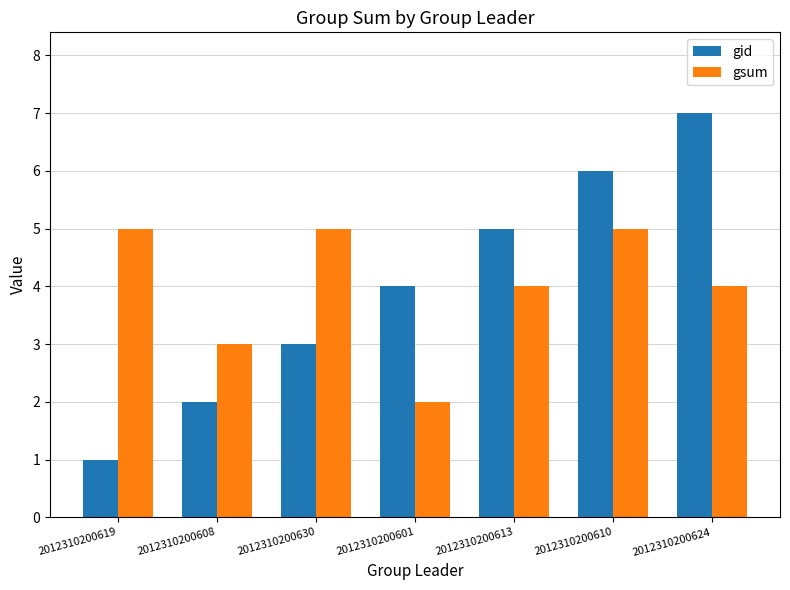

Reading left to right, list all the values displayed in this chart.

gid: 2012310200619=1	2012310200608=2	2012310200630=3	2012310200601=4	2012310200613=5	2012310200610=6	2012310200624=7
gsum: 2012310200619=5	2012310200608=3	2012310200630=5	2012310200601=2	2012310200613=4	2012310200610=5	2012310200624=4